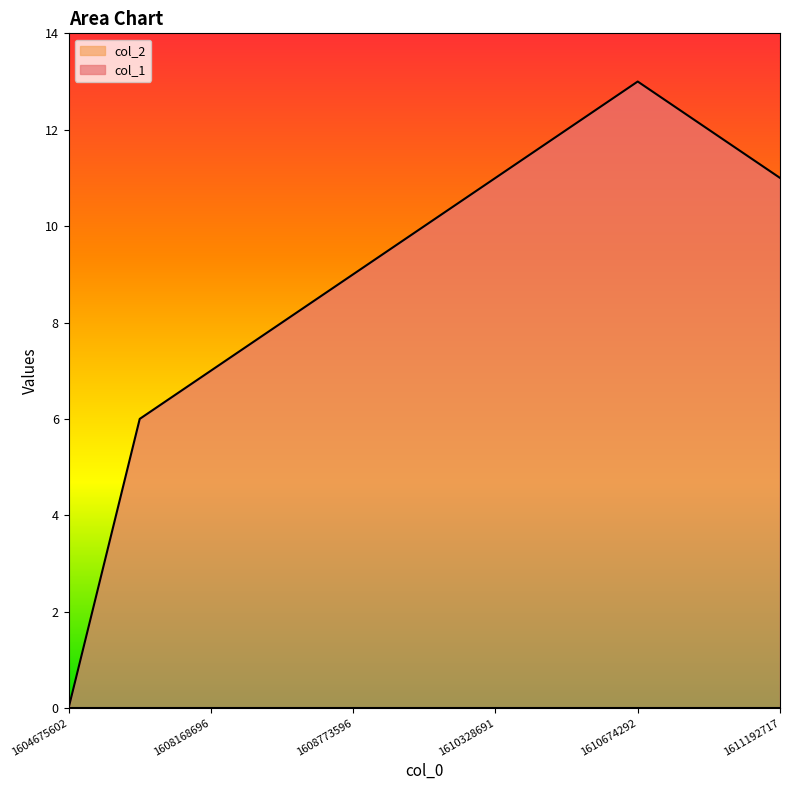

At which category does the chart reach its minimum across all series?

1604675602